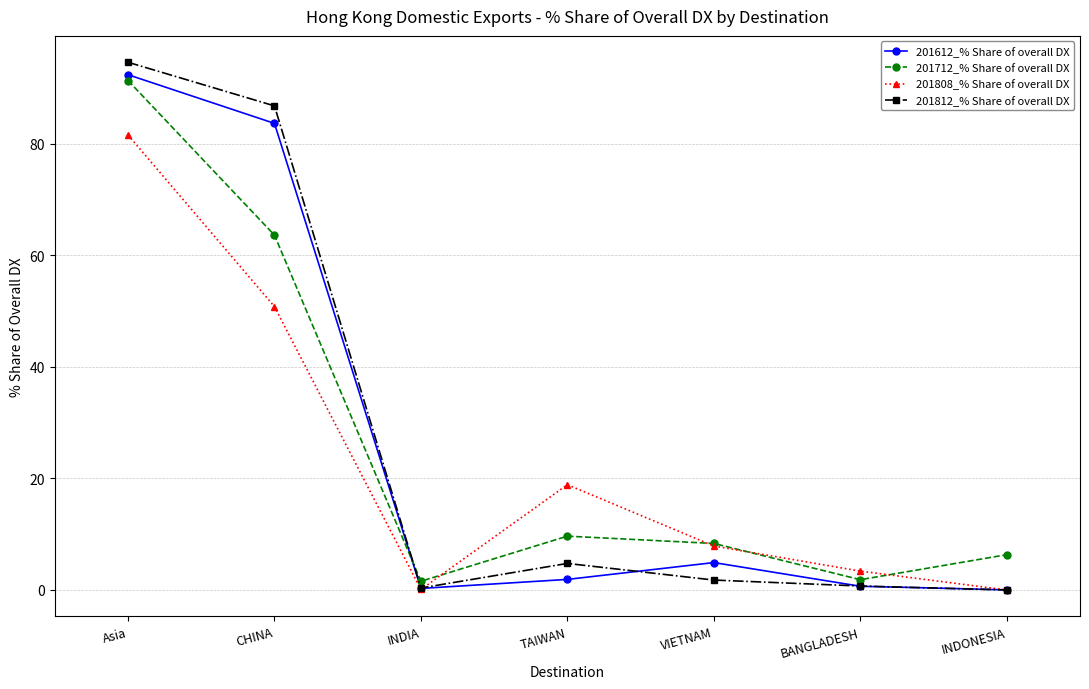

In 201612_% Share of overall DX, how many points are lower than both neighbors (excluding endpoints)?

1